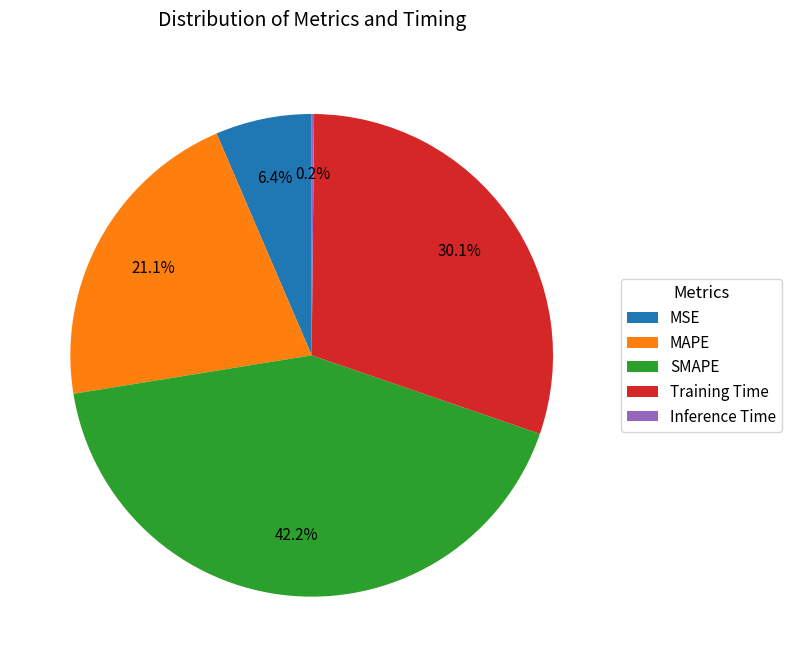

Is SMAPE the majority of the pie?

No